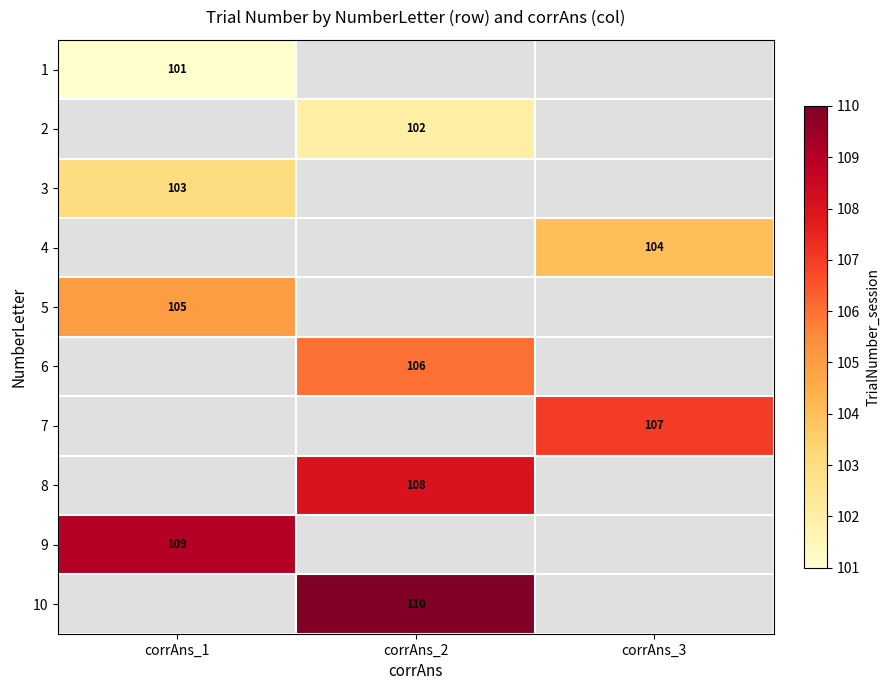

The value of 10 at corrAns_2 is 54. True or false?

False